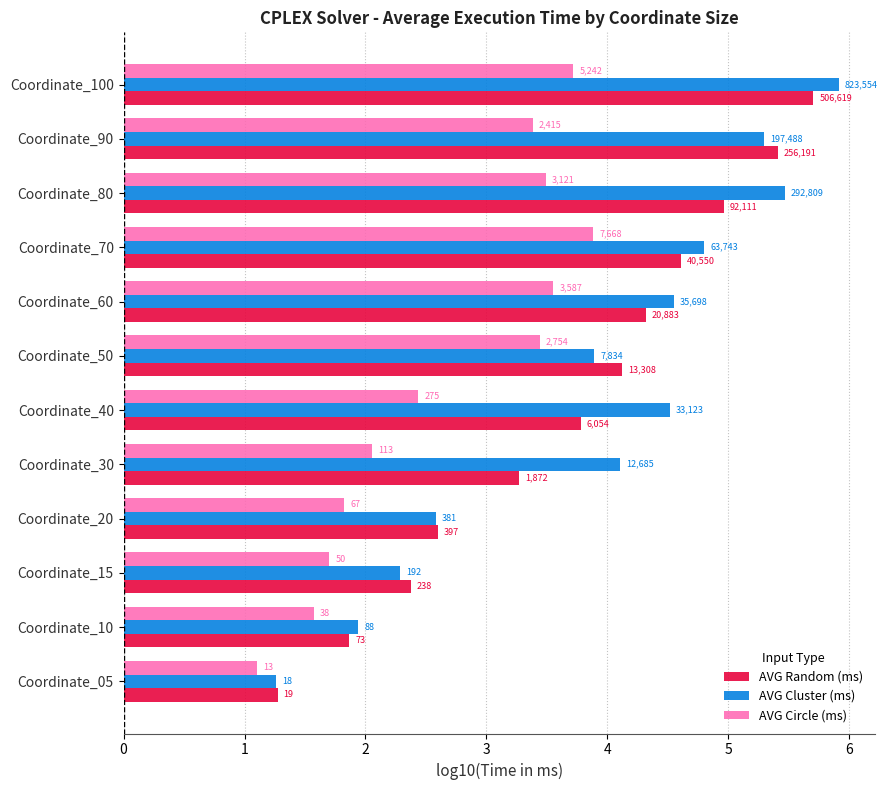

What are all the series names shown in the legend?

AVG Random (ms), AVG Cluster (ms), AVG Circle (ms)